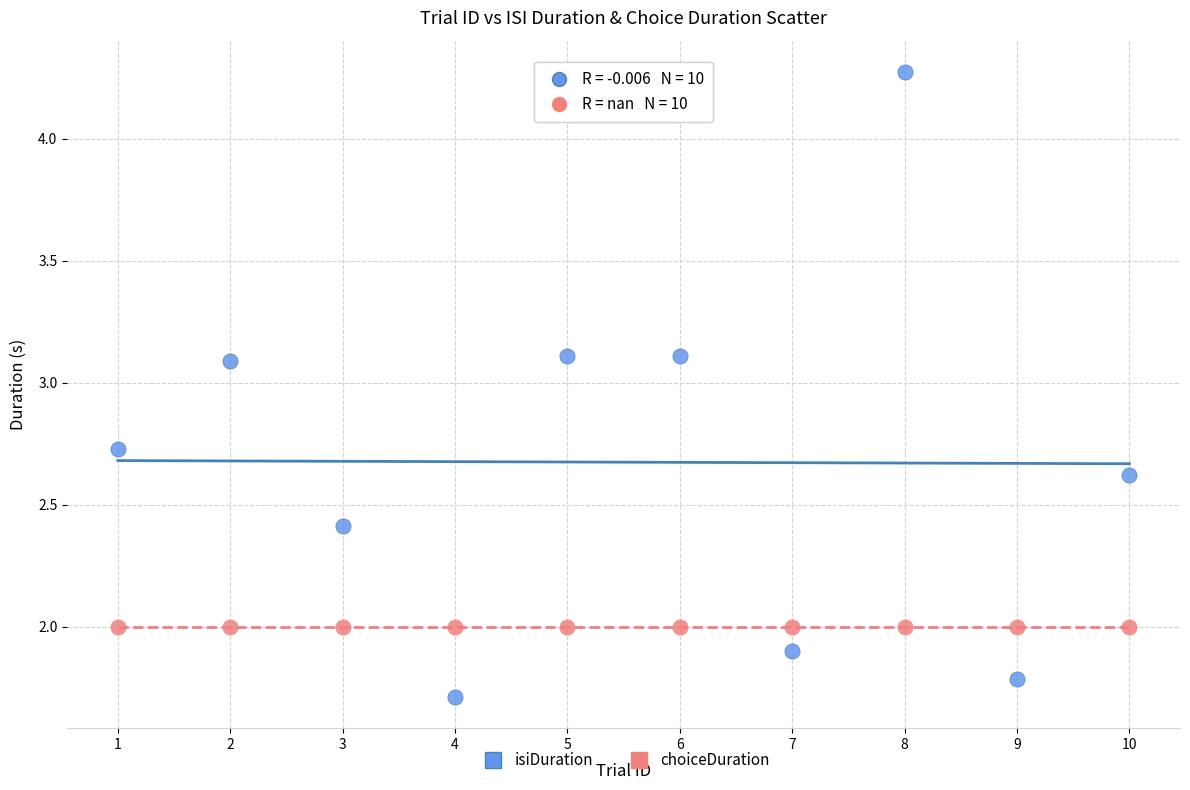

Which series reaches the minimum Y coordinate?

isiDuration